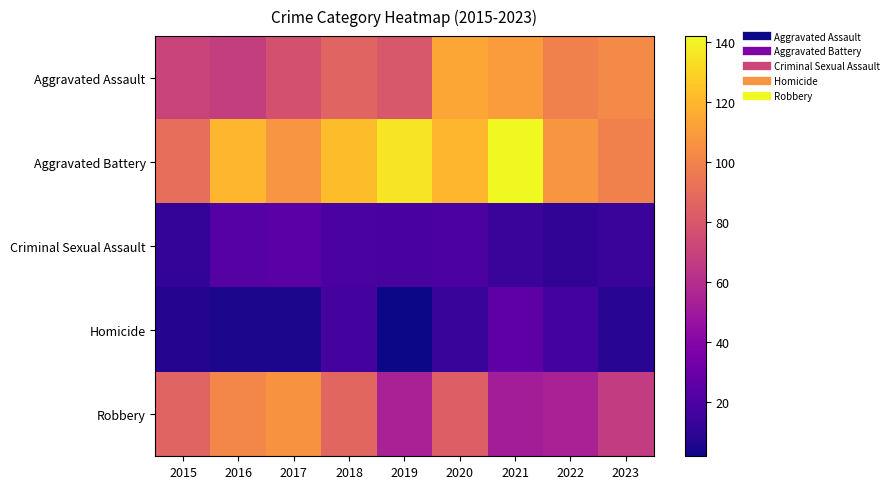

At 2018, list the series in order from smallest to largest.

Homicide, Criminal Sexual Assault, Aggravated Assault, Robbery, Aggravated Battery